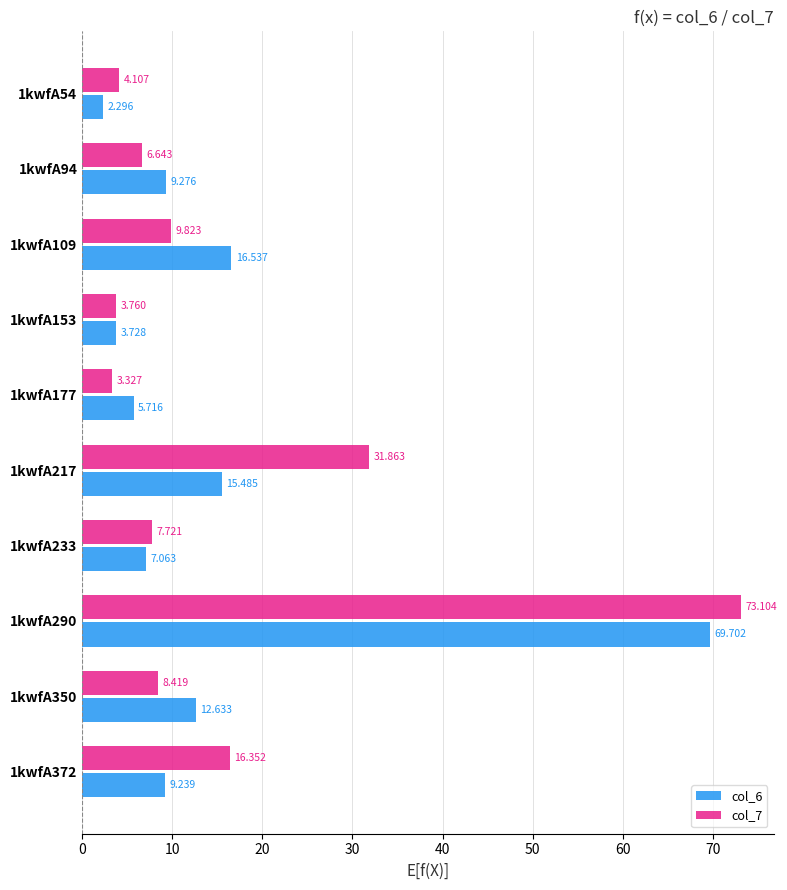

Is the value of col_7 at 1kwfA233 greater than the value of col_6 at 1kwfA94?

No